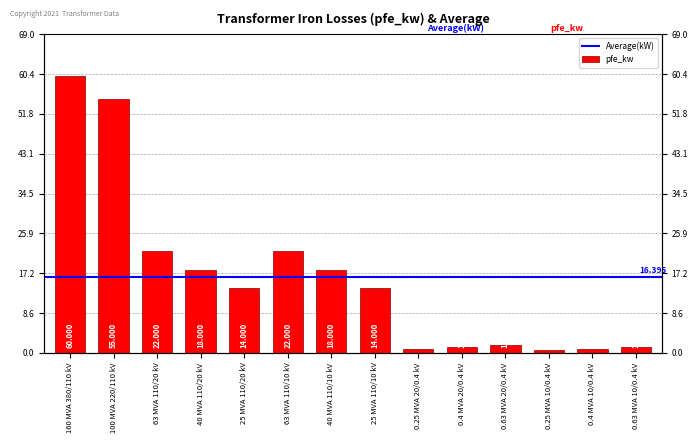

What is the minimum value shown in the chart?

0.6